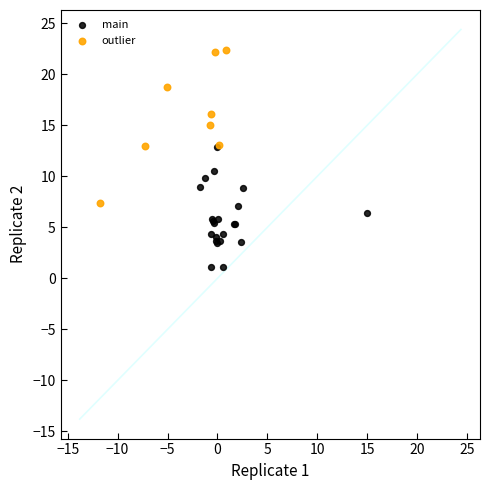

Which series has the widest spread of Y values?

outlier